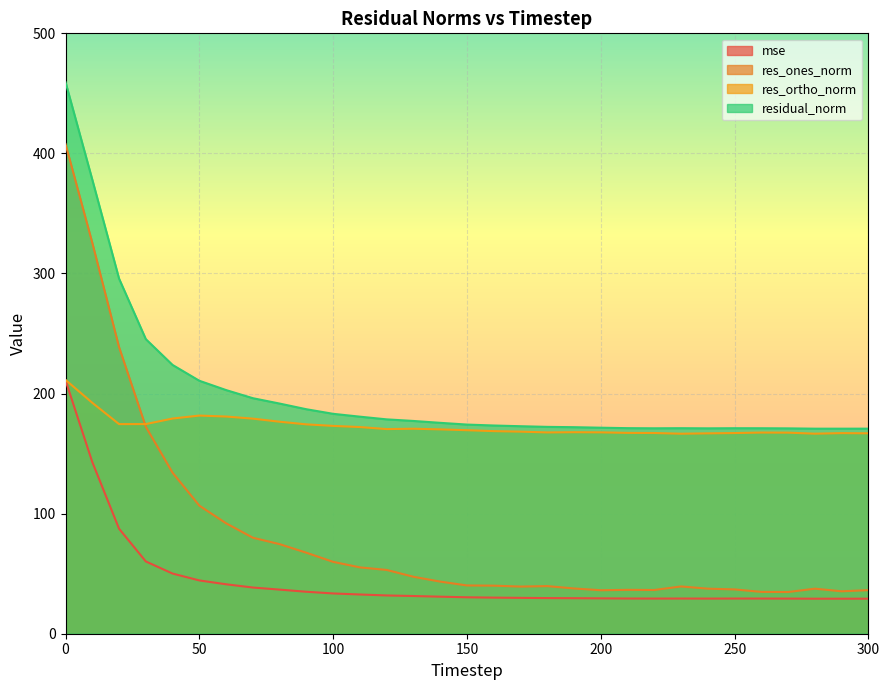

Between 50 and 170, which series saw the biggest shift?

res_ones_norm